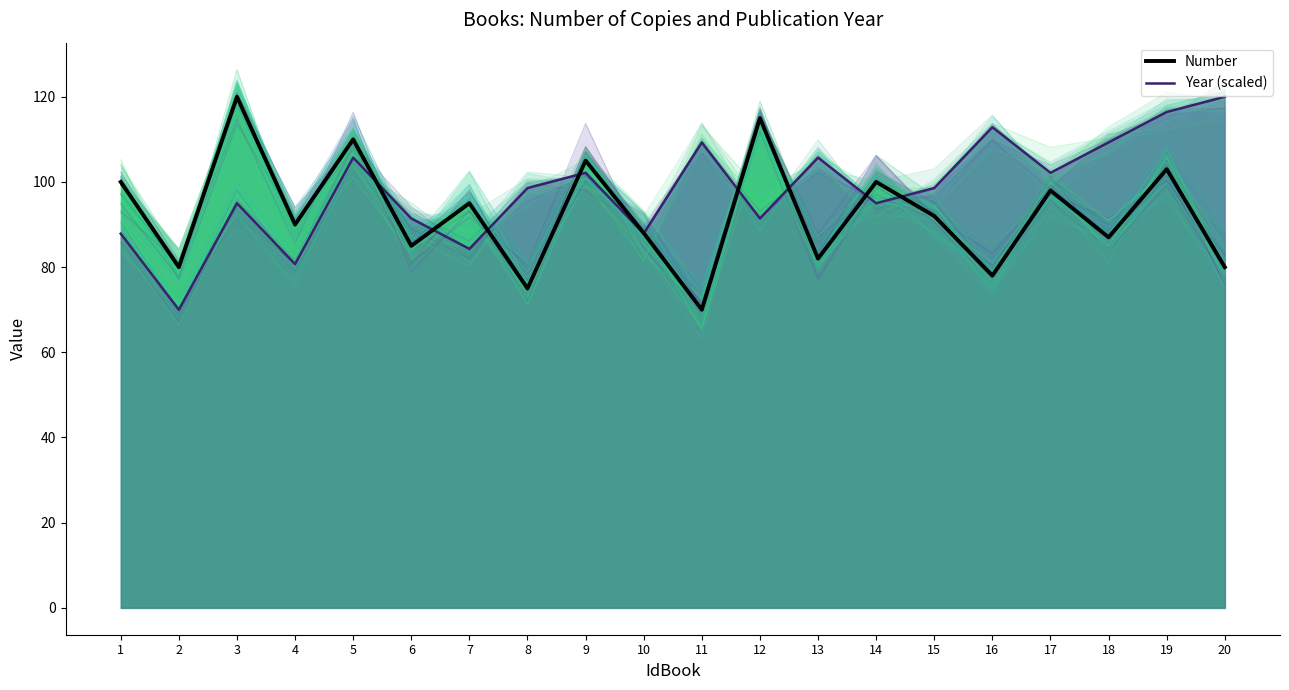

How many values in the Number series exceed 92?

9